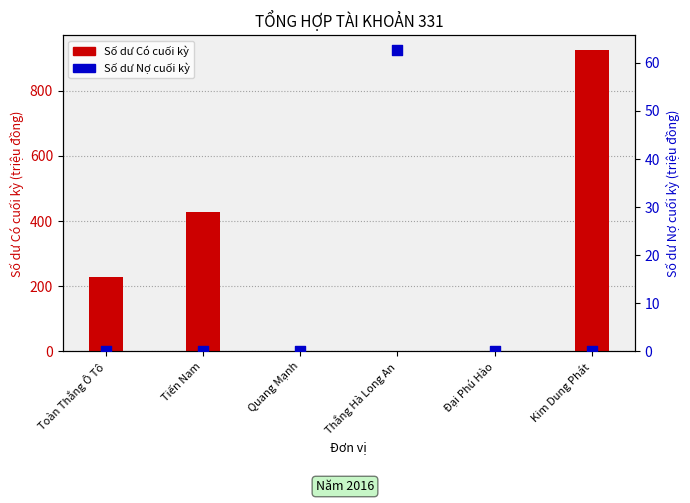

What are all the series names shown in the legend?

Số dư Có cuối kỳ (triệu đồng), Số dư Nợ cuối kỳ (triệu đồng)